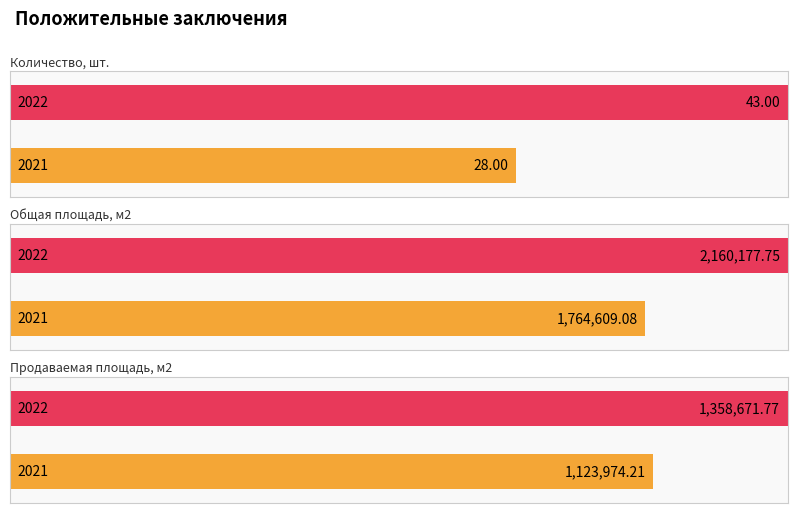

Between 2021 and 2022, which series saw the biggest shift?

Общая площадь, м2